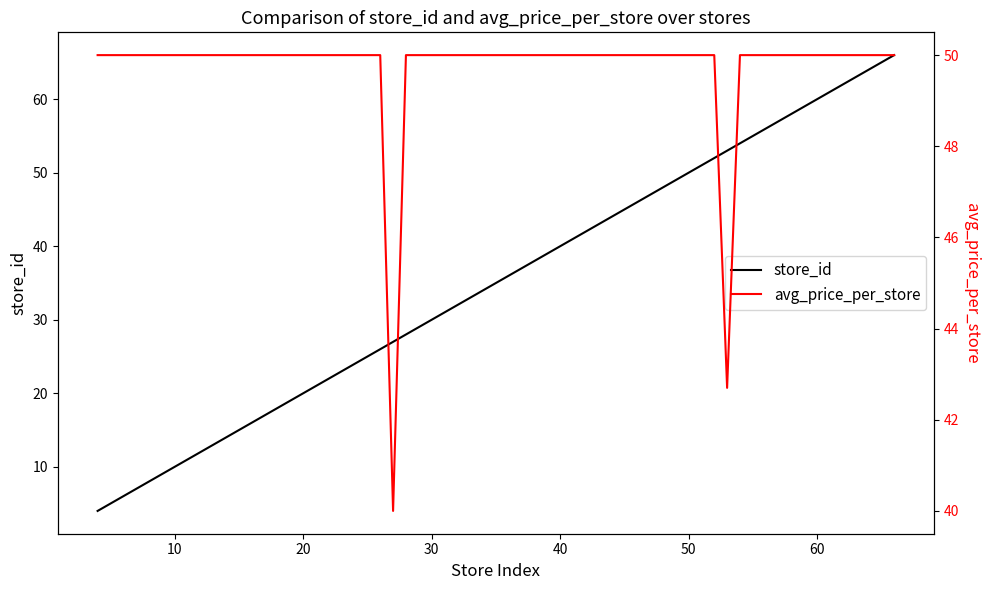

Count the number of categories in the chart.

40